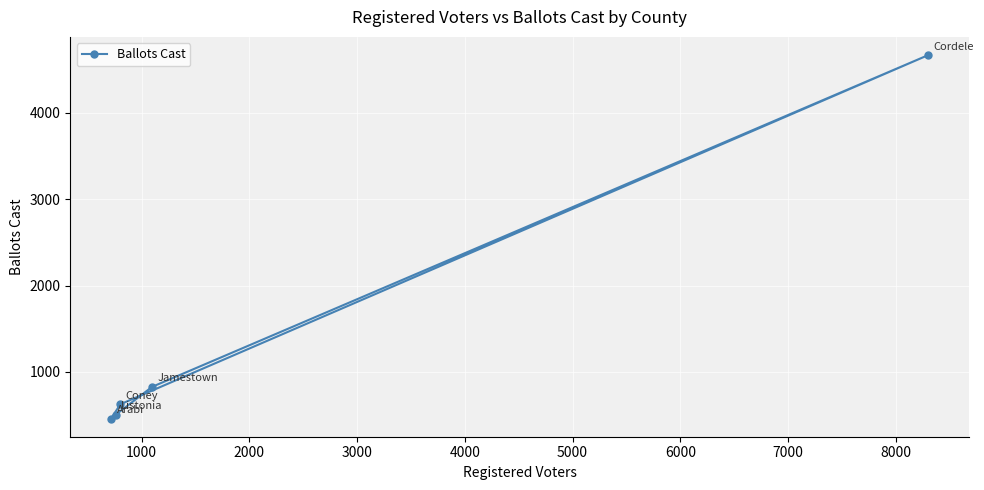

What is the value of the 3rd point from the left?

624